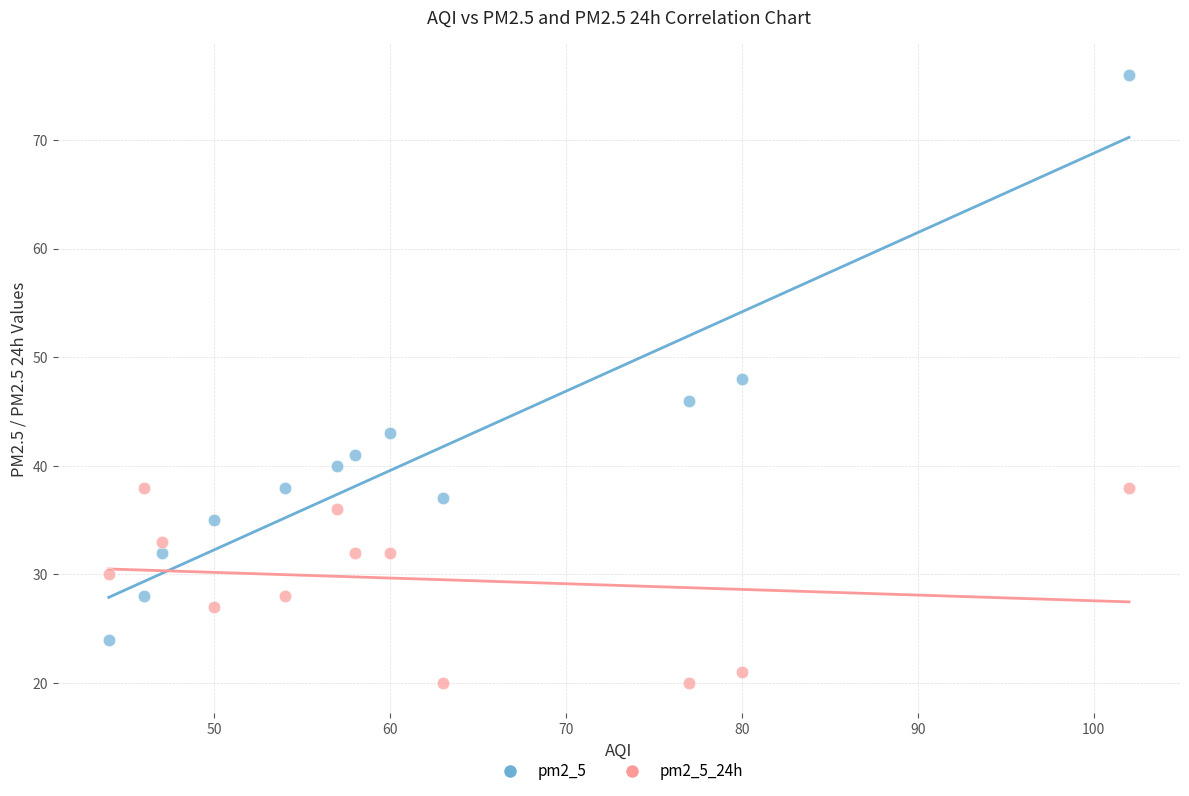

Which series has the largest Y range (max minus min)?

pm2_5